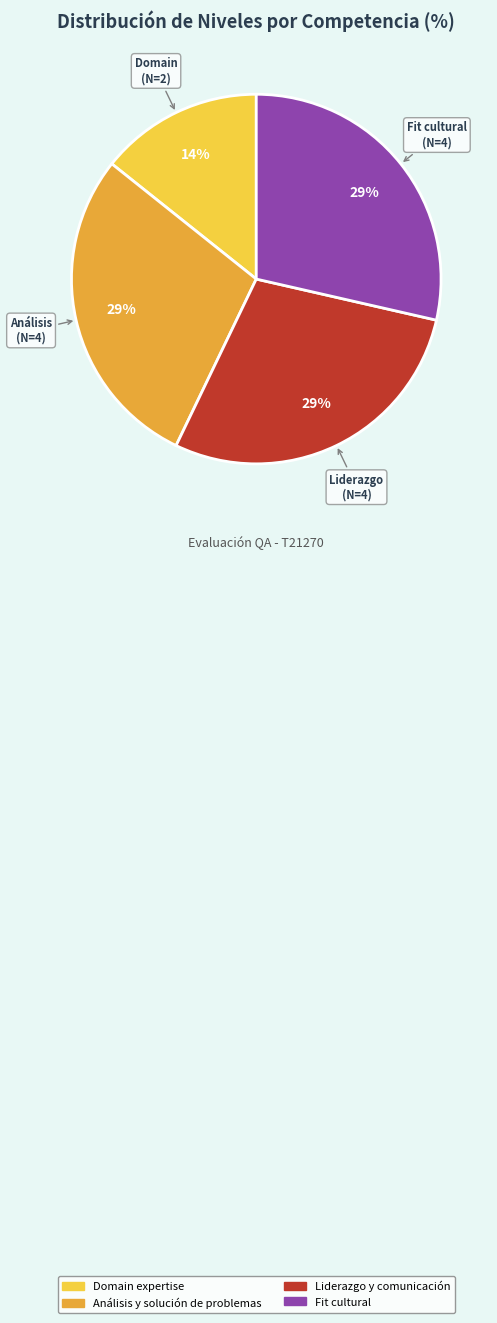

Which category has the smallest portion of the pie?

Domain expertise